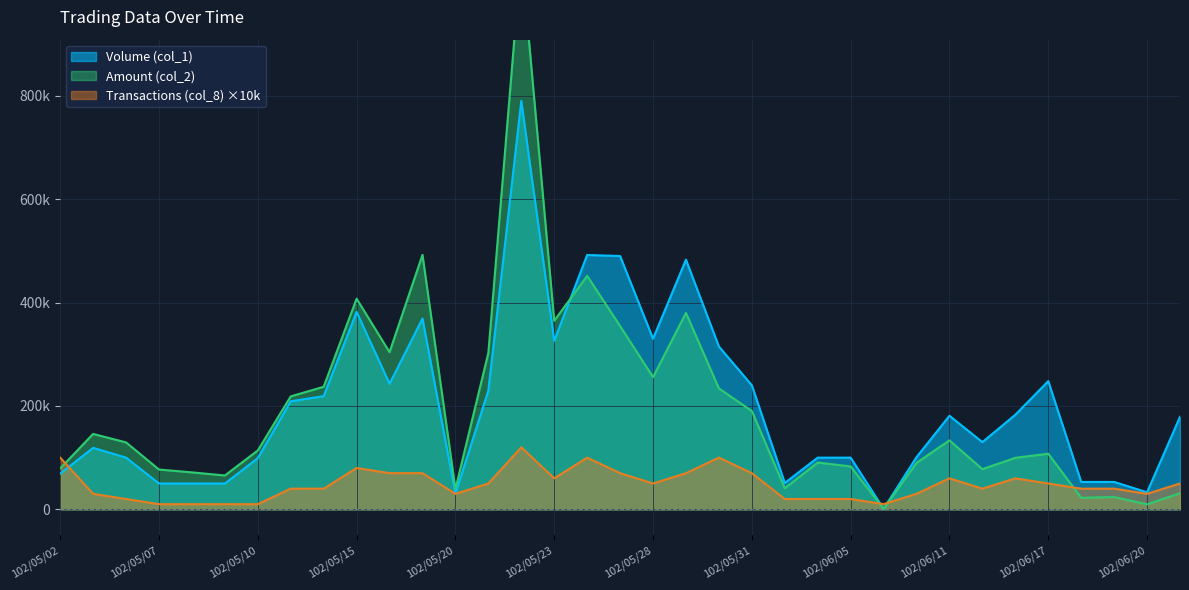

Count the number of data series in this chart.

3